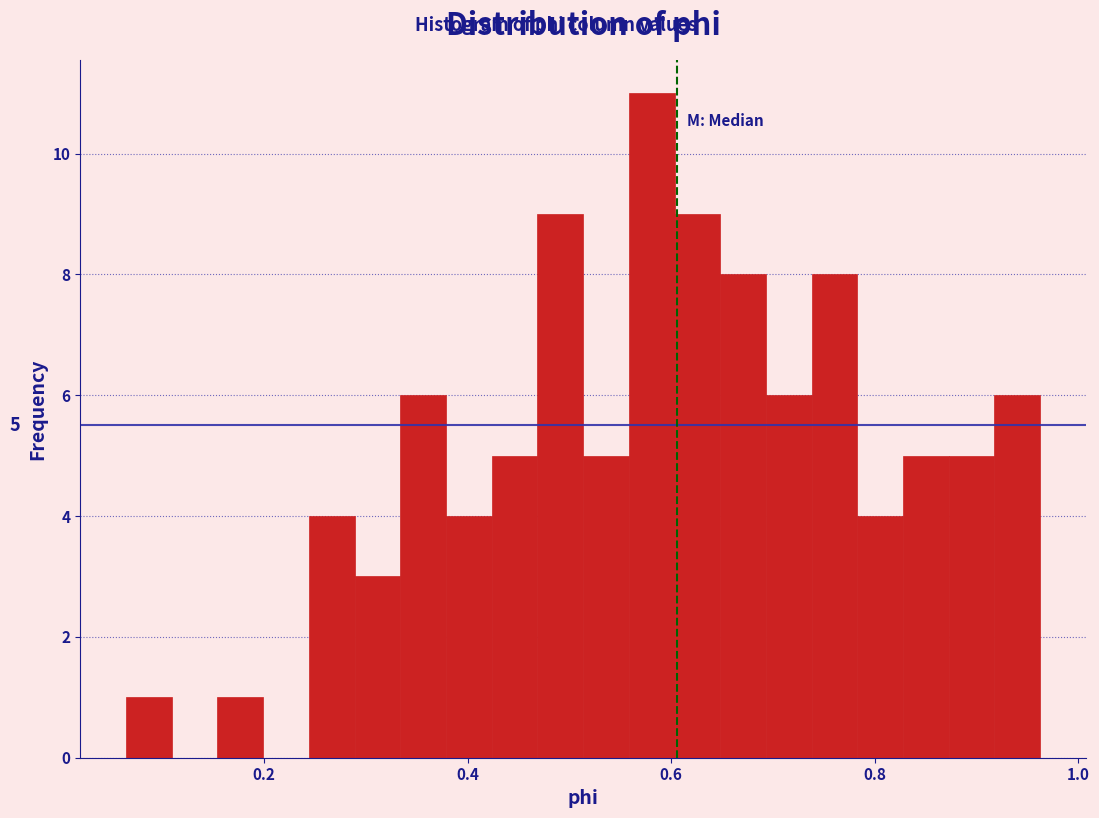

Read against the x-axis, roughly where is the centre of the tallest bar?

0.58